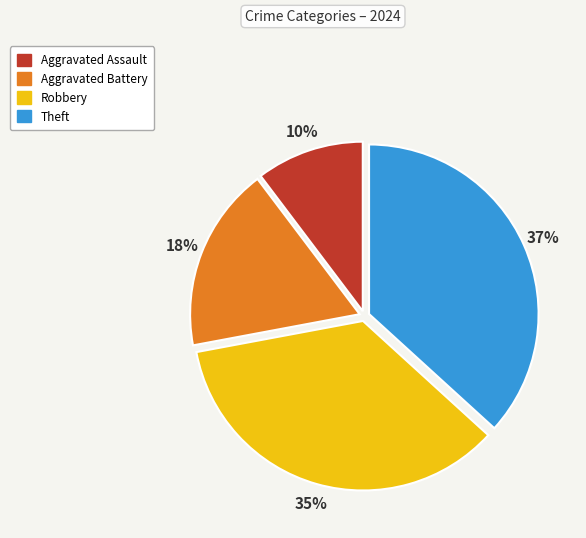

Is there any slice that represents more than half of the pie?

No